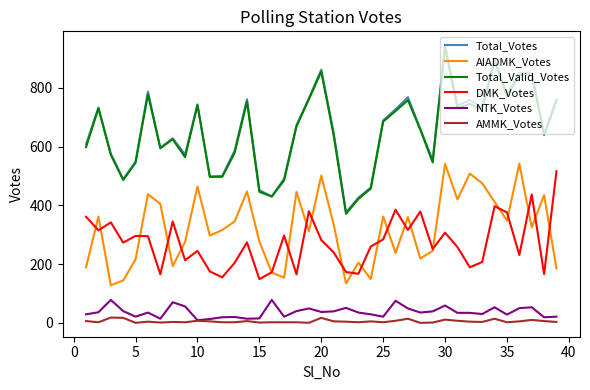

True or false: NTK_Votes and Total_Votes intersect in this chart.

False